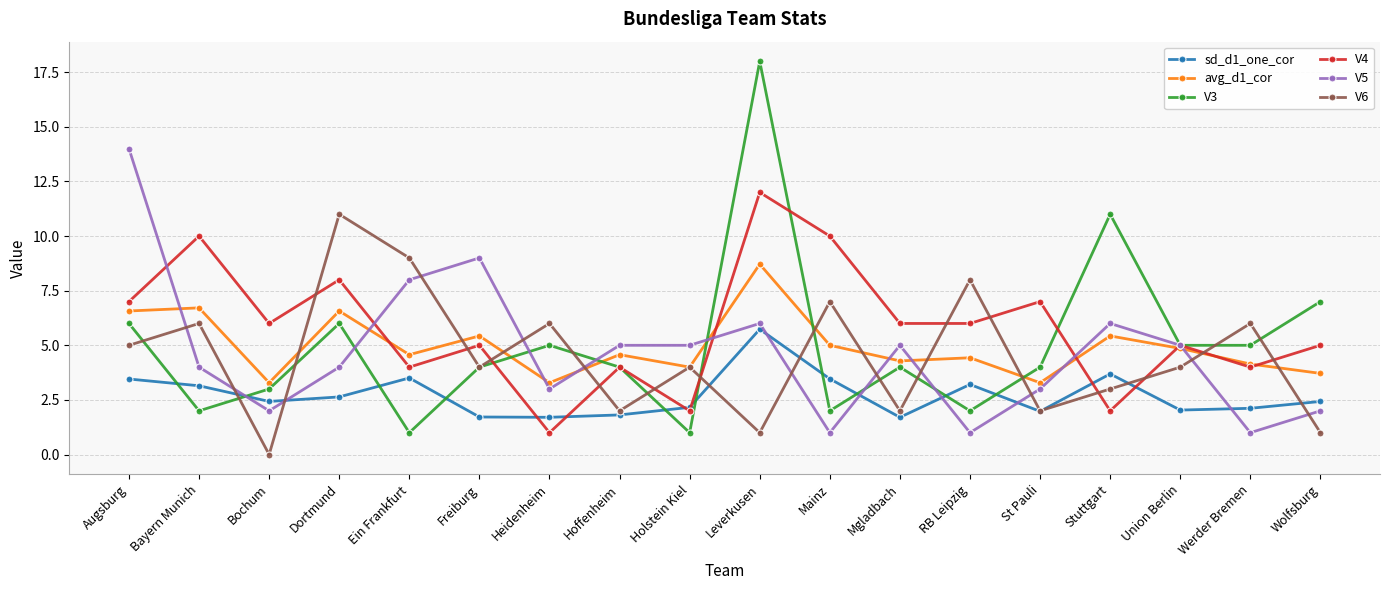

True or false: V3 and V5 intersect in this chart.

True